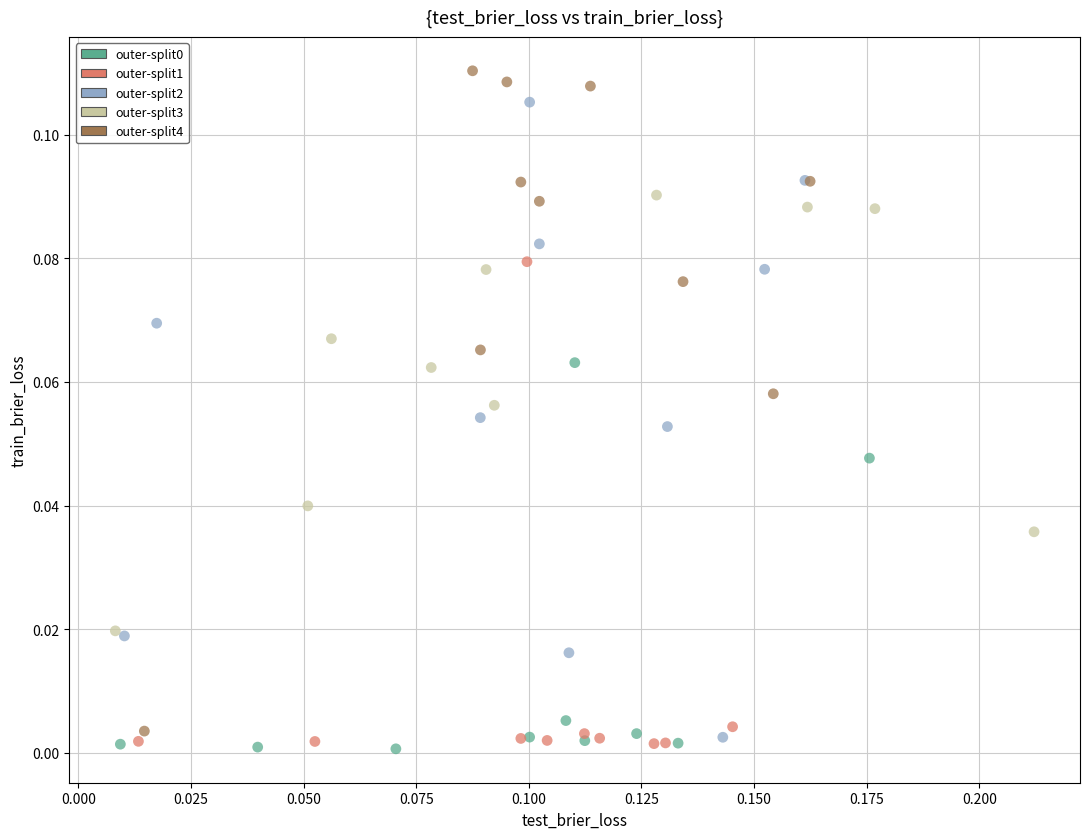

Which series reaches the maximum Y coordinate?

outer-split4